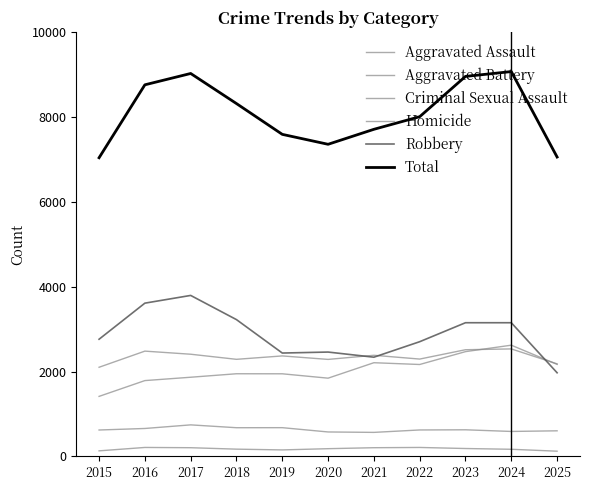

What is the sum of the Total values at 2018 and 2020?

15667